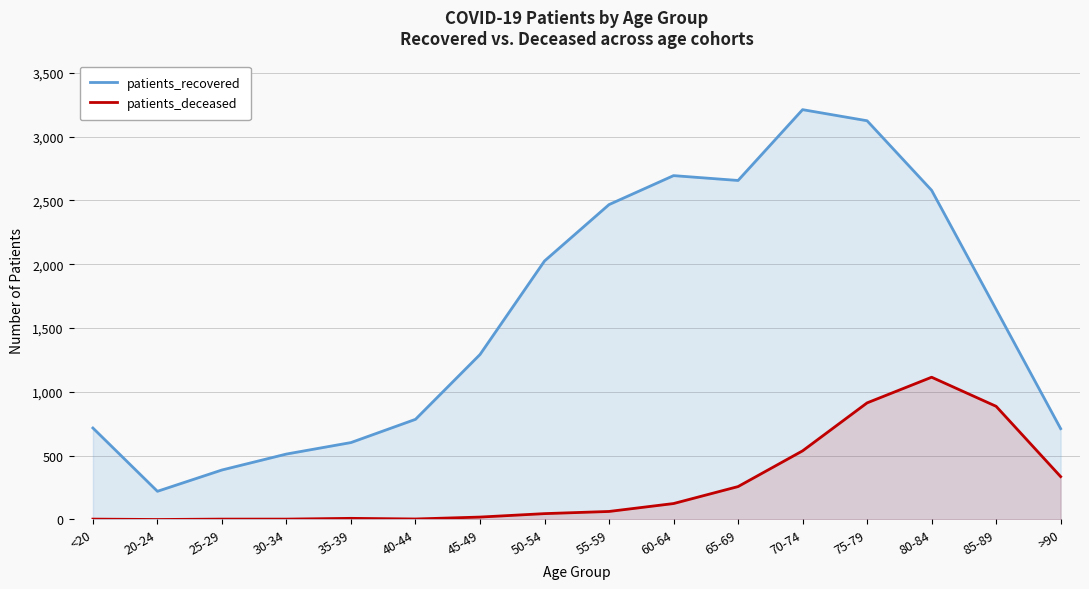

What is the total value across all series at 75-79?

4039